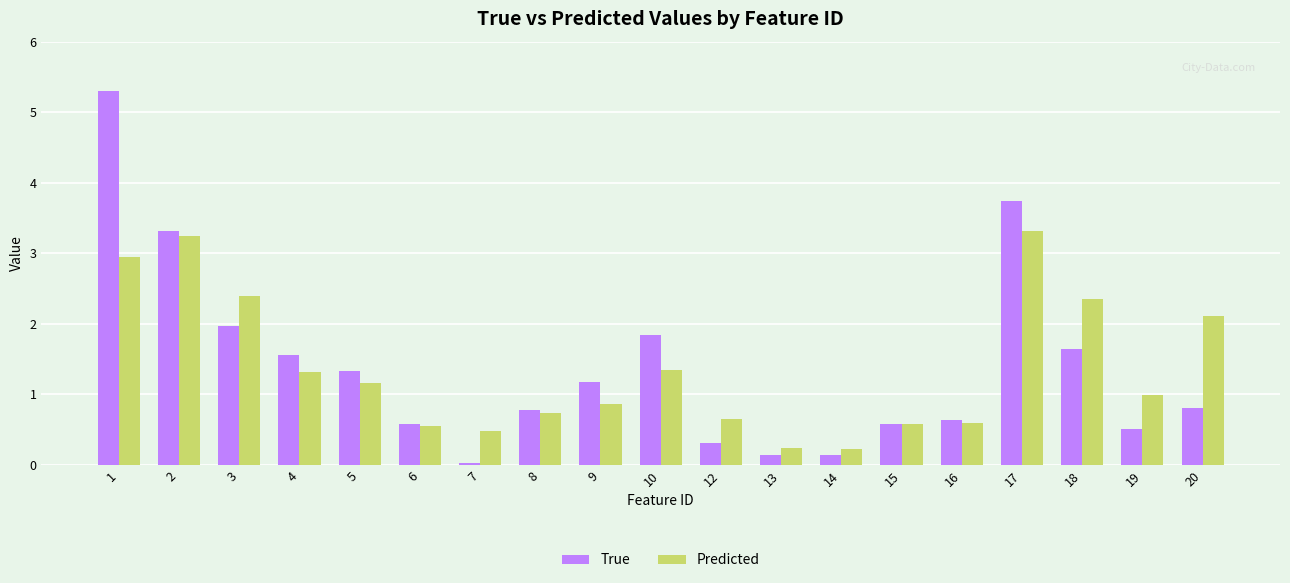

At how many categories does at least one series exceed 2?

6